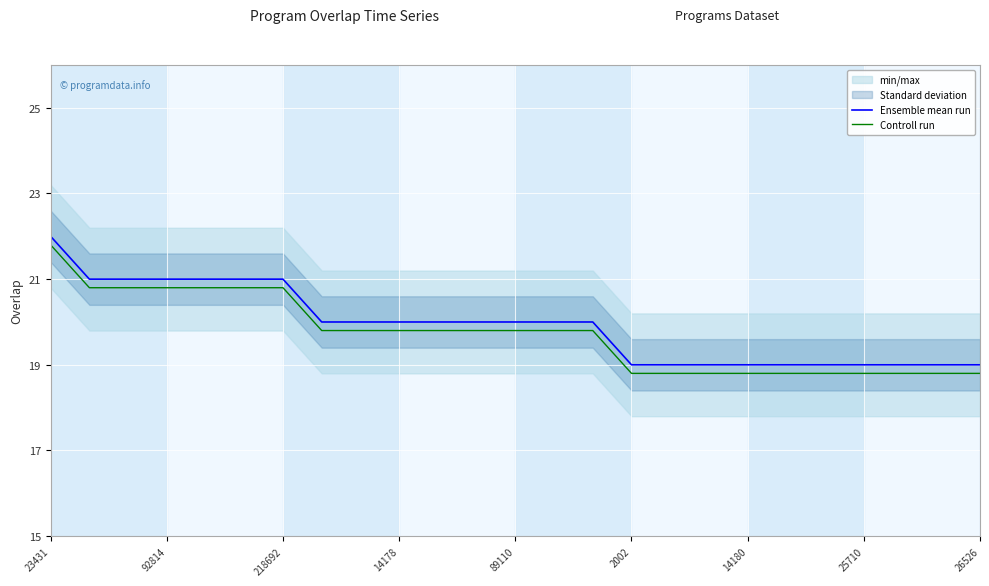

True or false: Ensemble mean run and Controll run intersect in this chart.

False